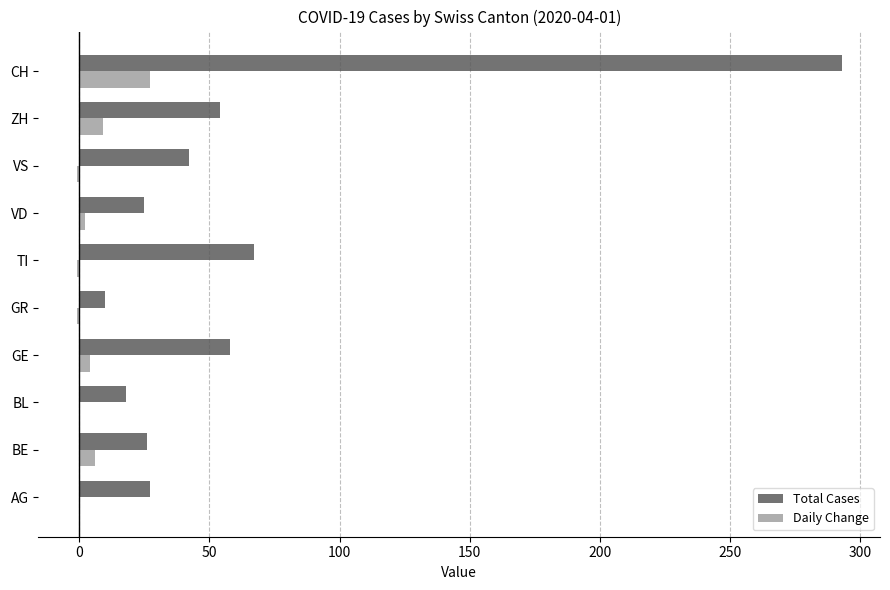

What is the sum of all Total Cases values?

620